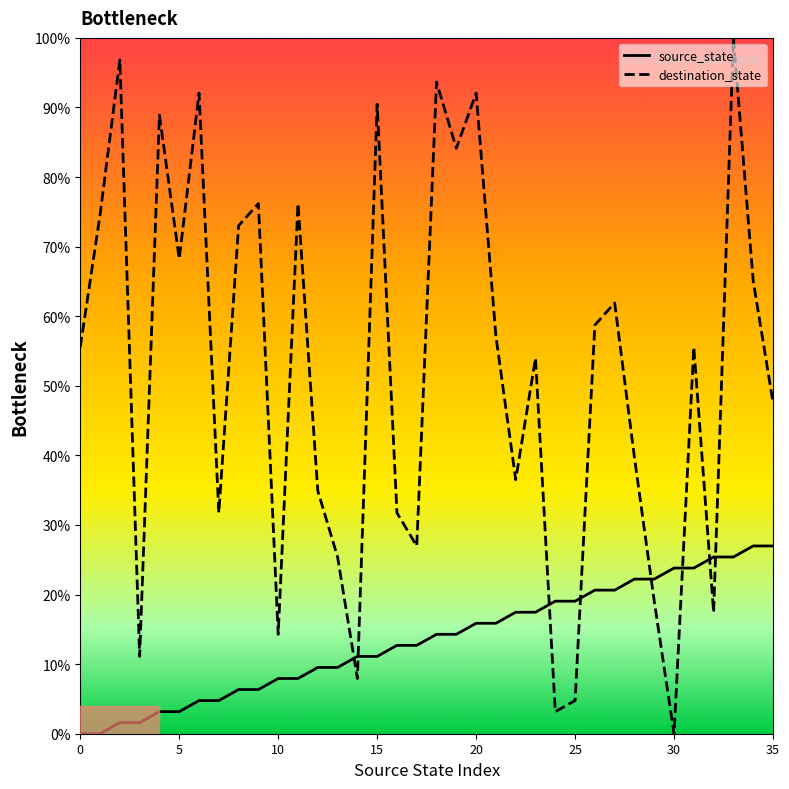

What are all the series names shown in the legend?

source_state, destination_state